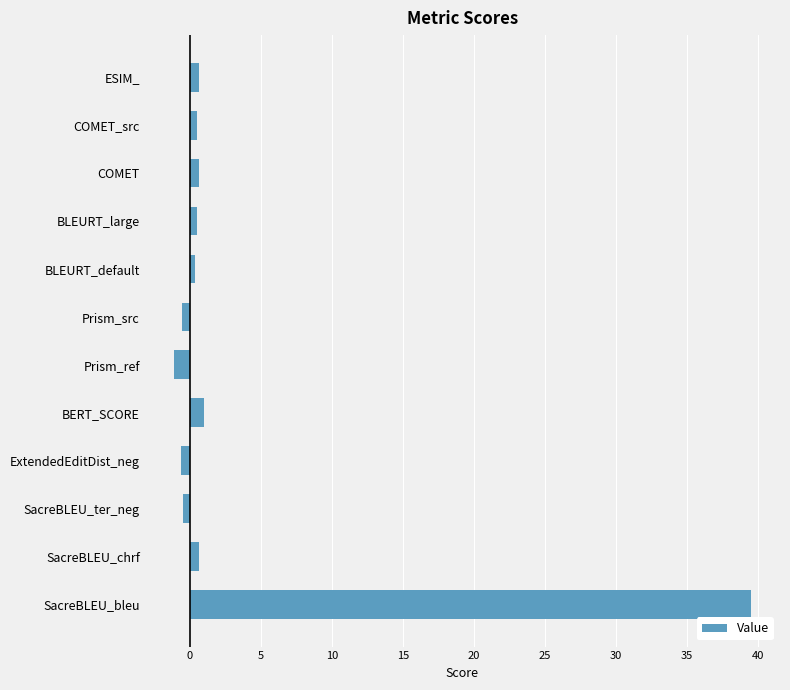

Which has a higher value, SacreBLEU_bleu or SacreBLEU_ter_neg?

SacreBLEU_bleu